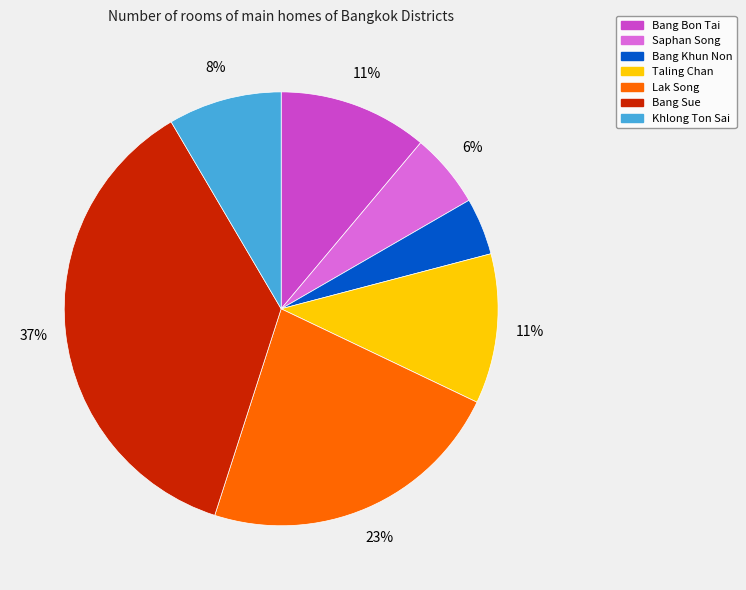

Which has a higher value, Bang Bon Tai or Khlong Ton Sai?

Bang Bon Tai